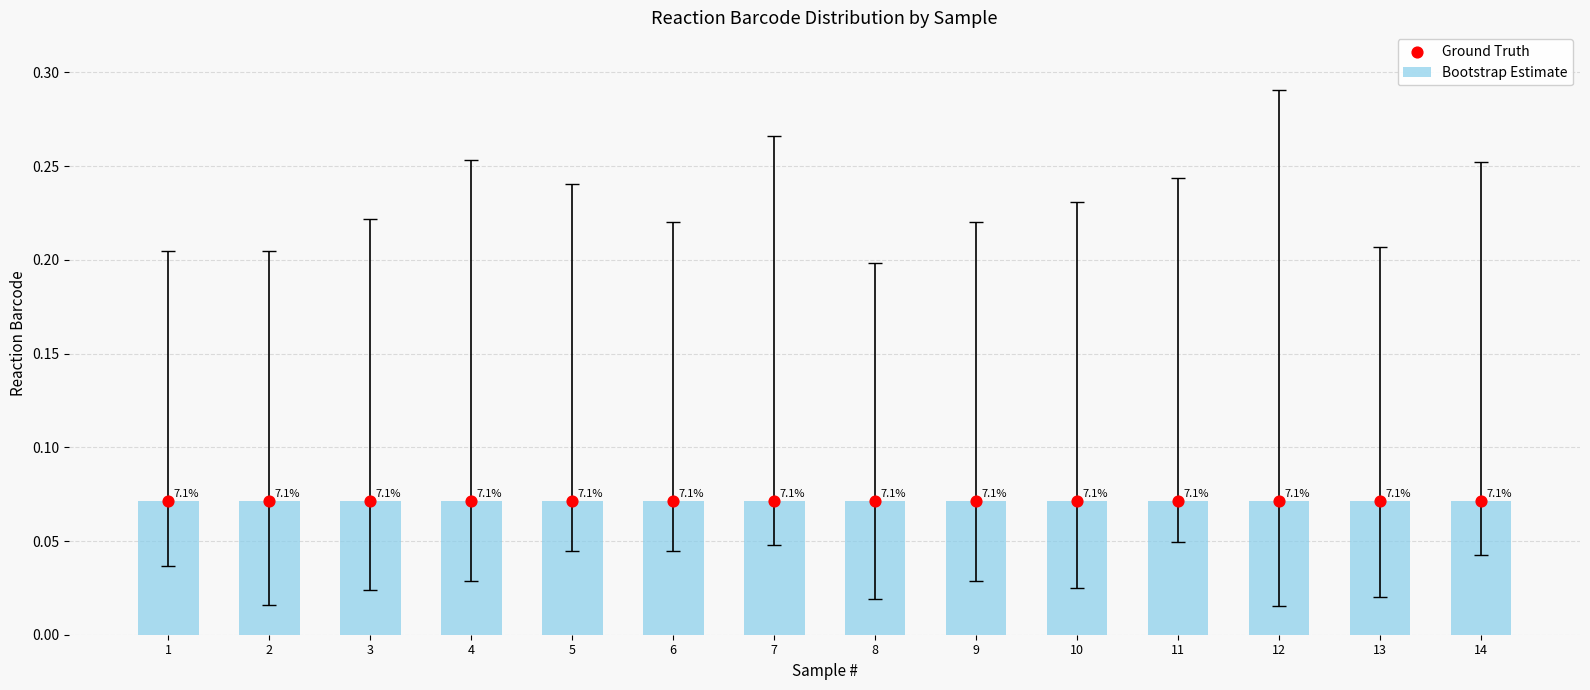

Is the value of Ground Truth at 8 greater than the value of Bootstrap Estimate at 14?

No